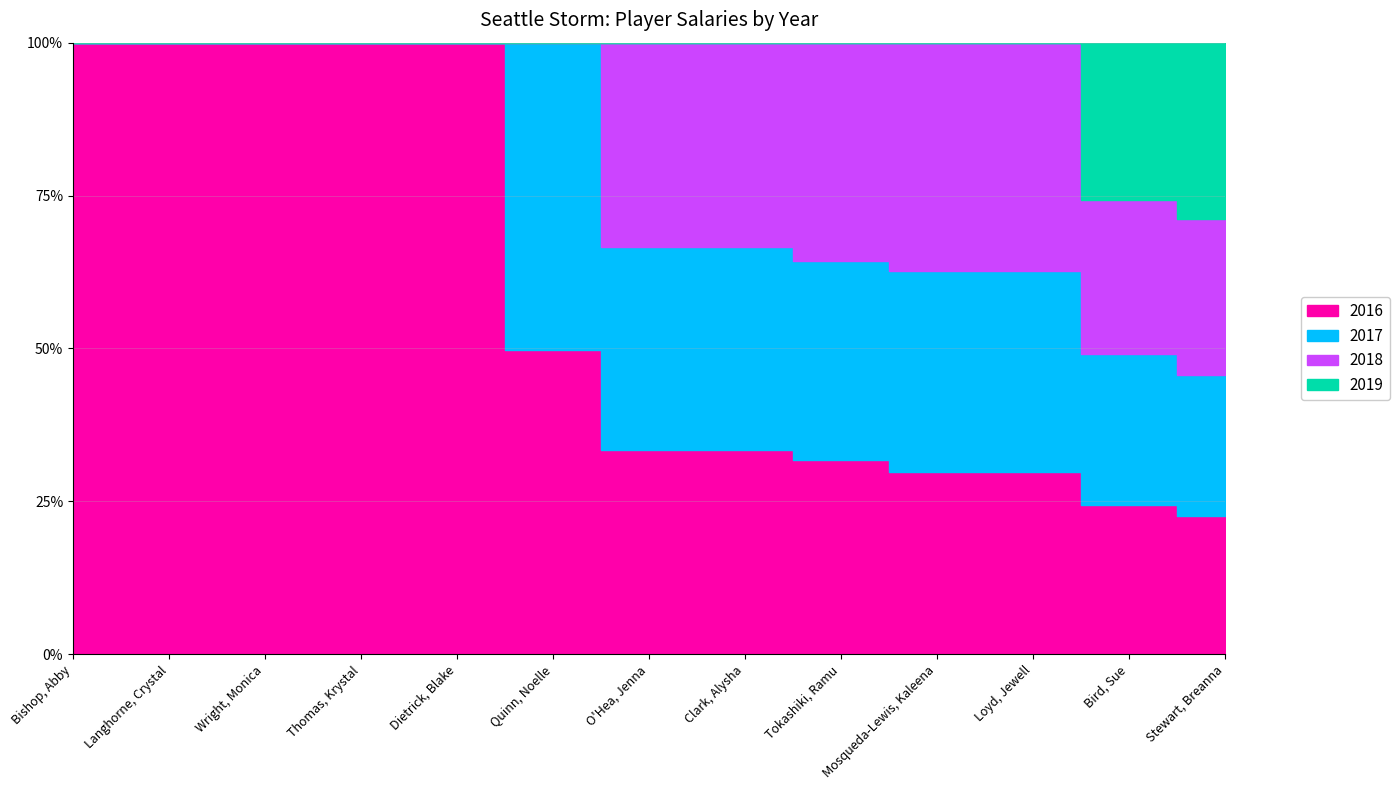

Which has a higher value, Quinn, Noelle or Clark, Alysha?

Quinn, Noelle